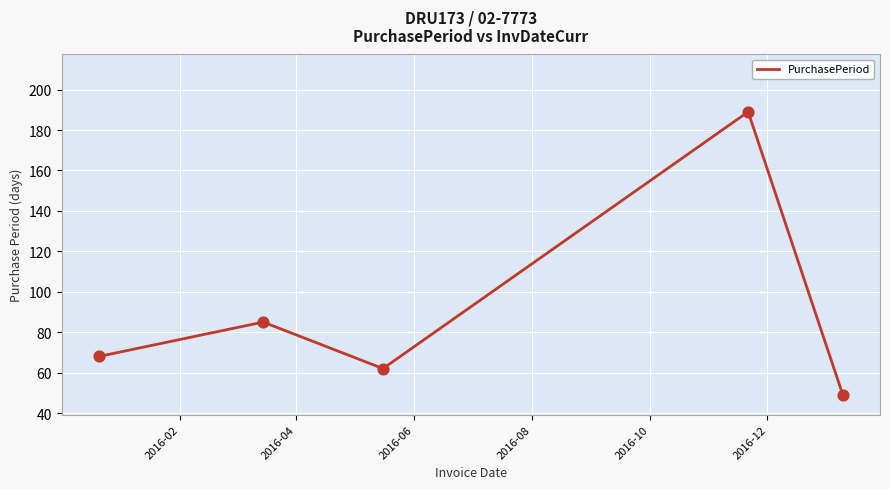

What is the difference between the maximum and minimum values?

140